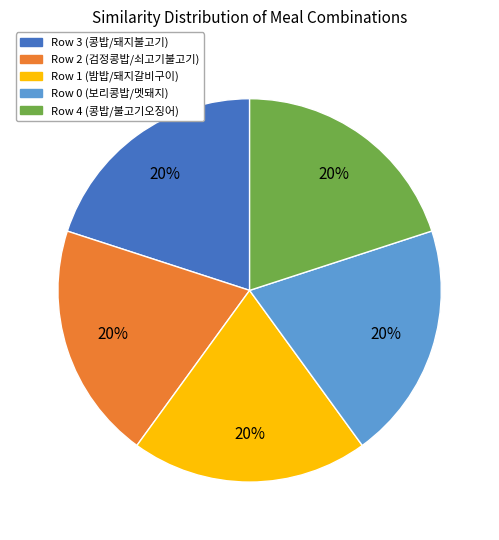

Does any single category account for the majority?

No